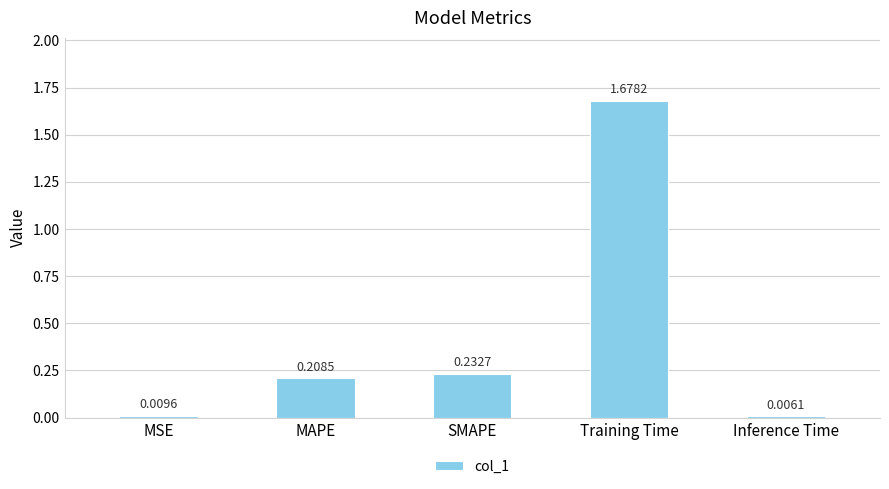

What is the average value?

0.4